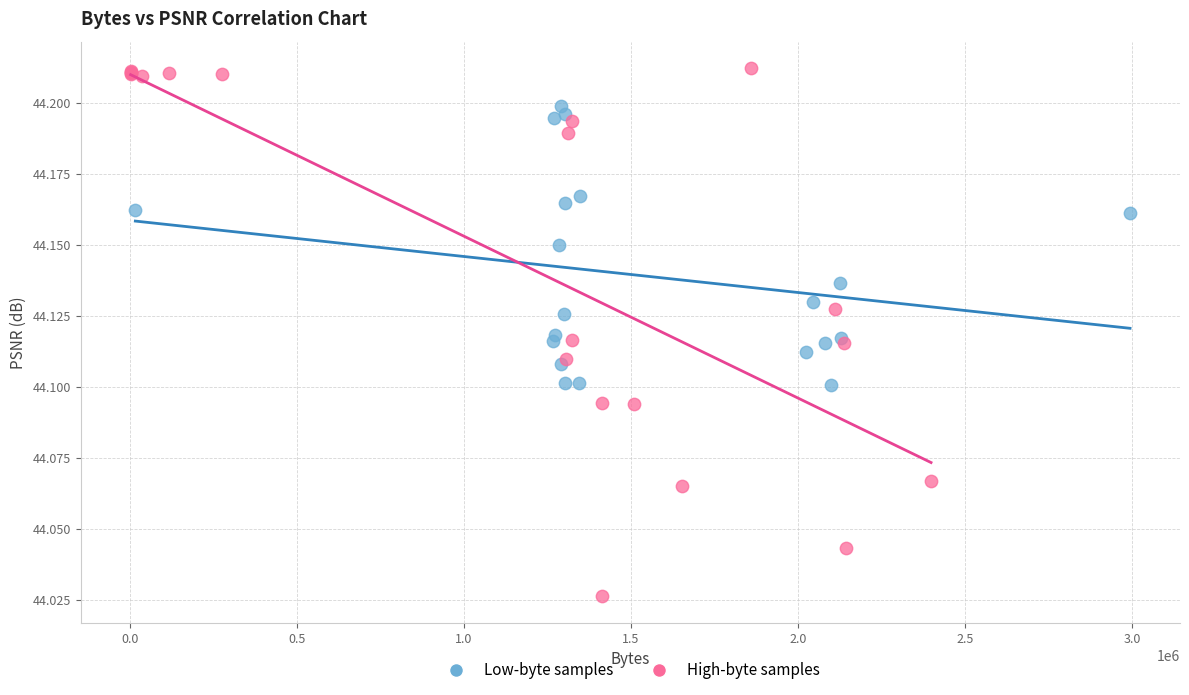

Which series contains the lowest Y value?

High-byte samples